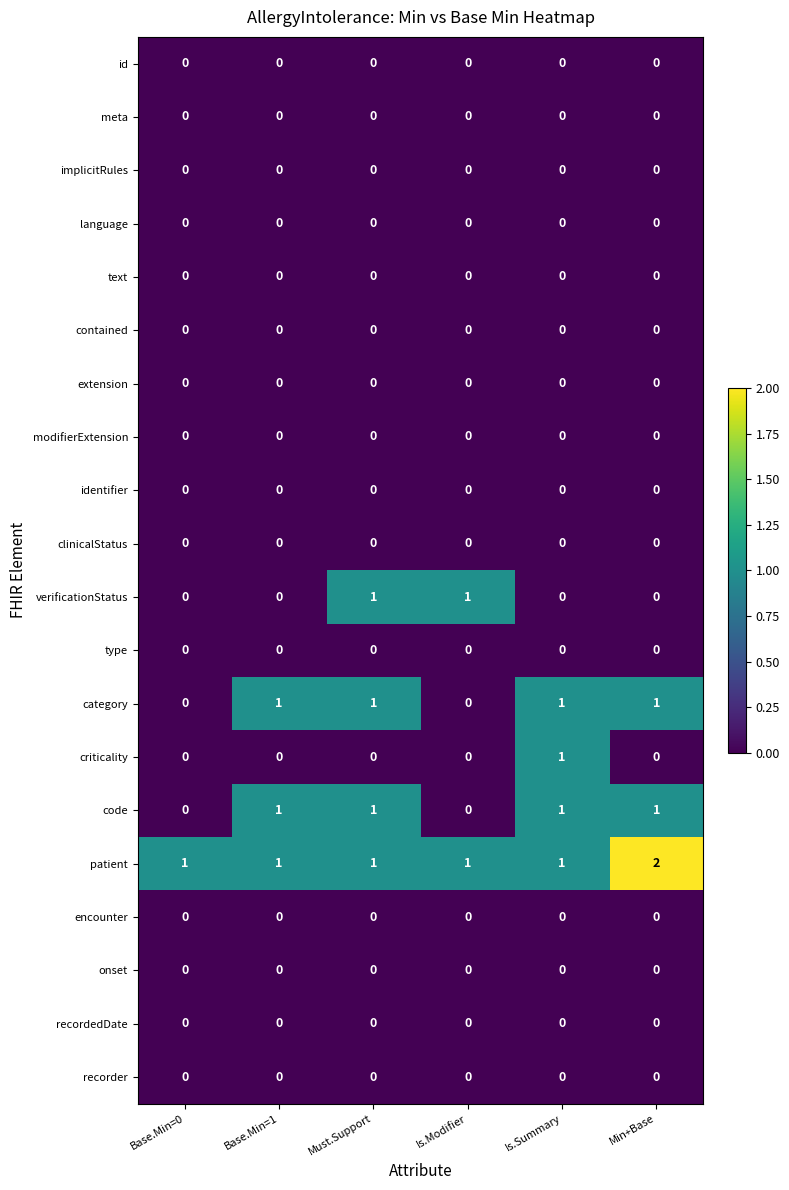

Which series has the largest total across all categories?

patient